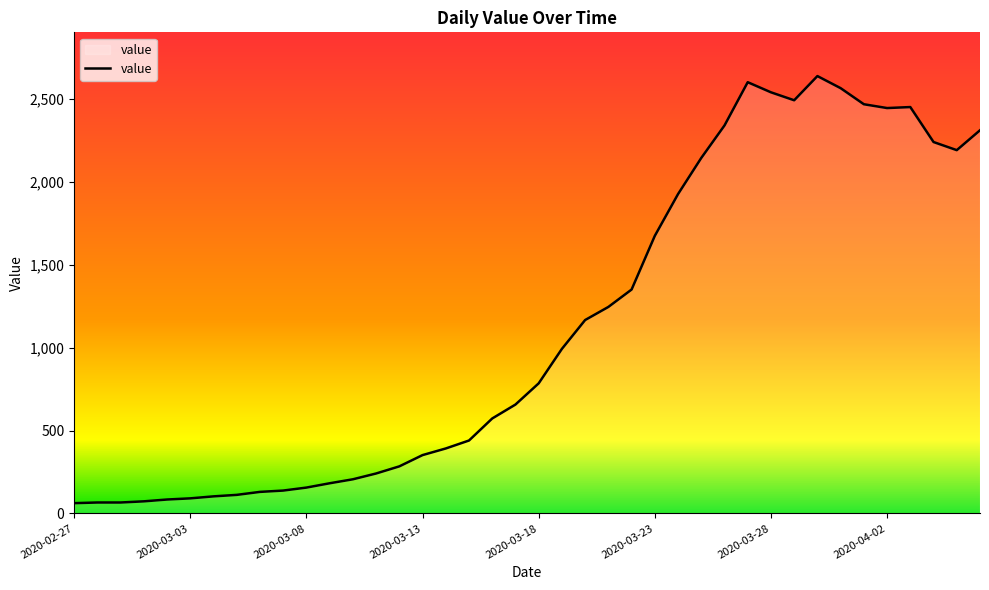

What is the greatest value displayed?

2639